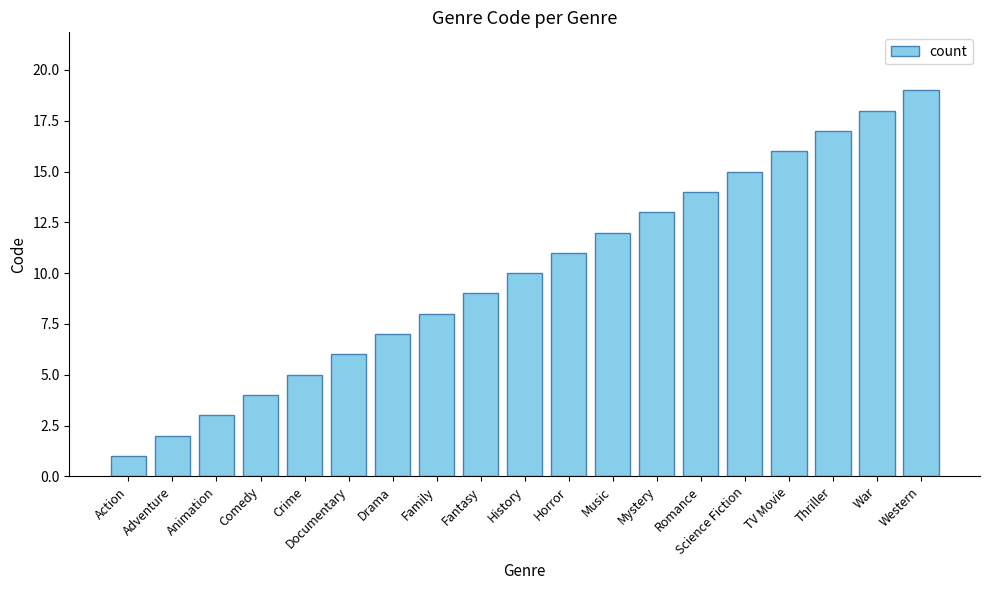

List the labels in order of value, largest first.

Western, War, Thriller, TV Movie, Science Fiction, Romance, Mystery, Music, Horror, History, Fantasy, Family, Drama, Documentary, Crime, Comedy, Animation, Adventure, Action